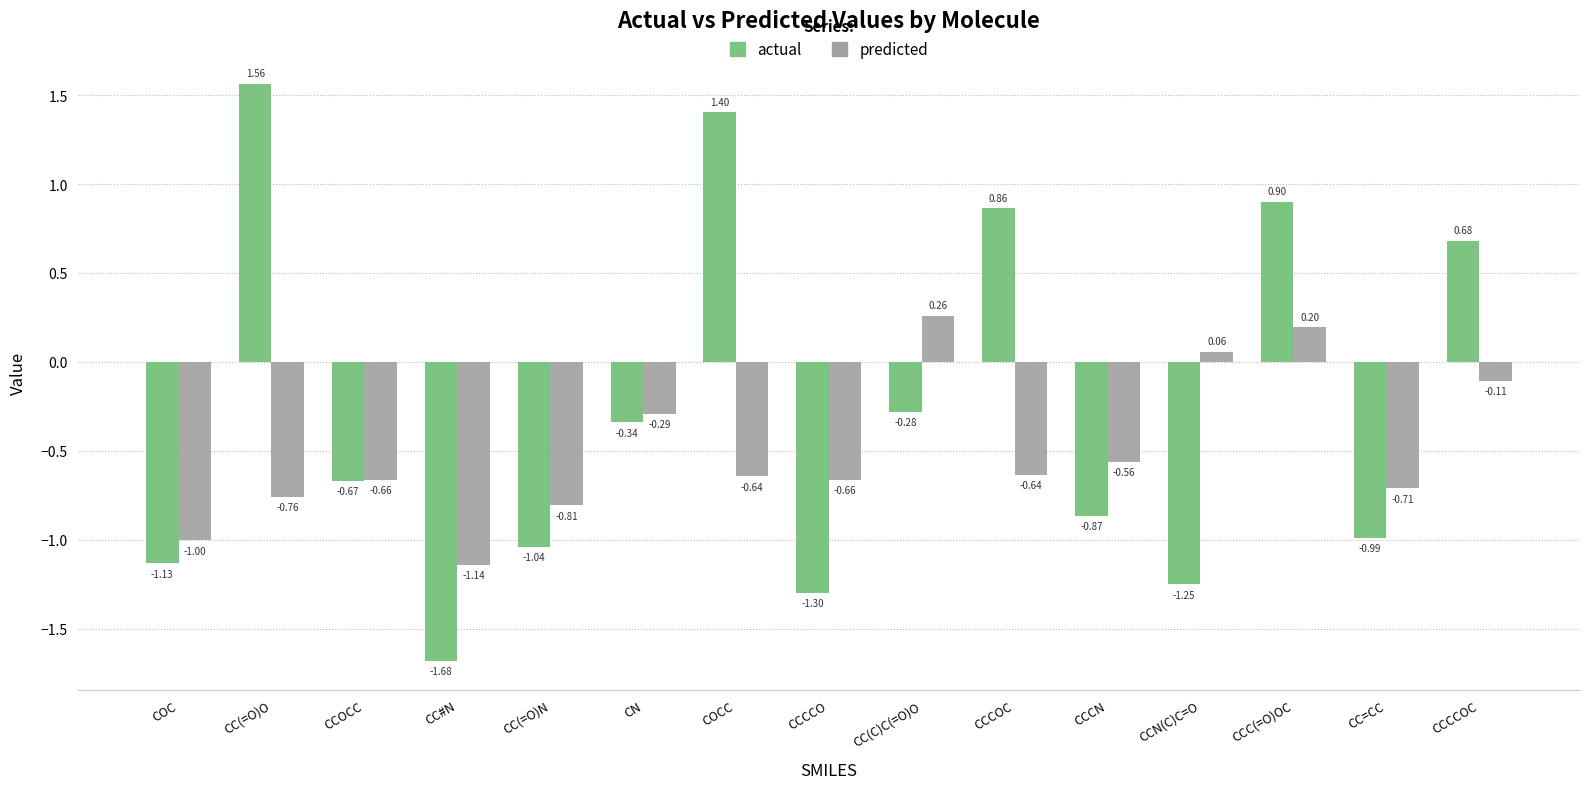

How many negative values does the predicted series have?

12